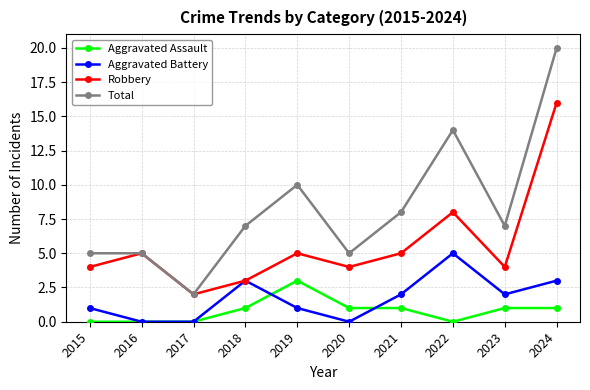

True or false: Robbery has more than 2 interior local peaks.

True